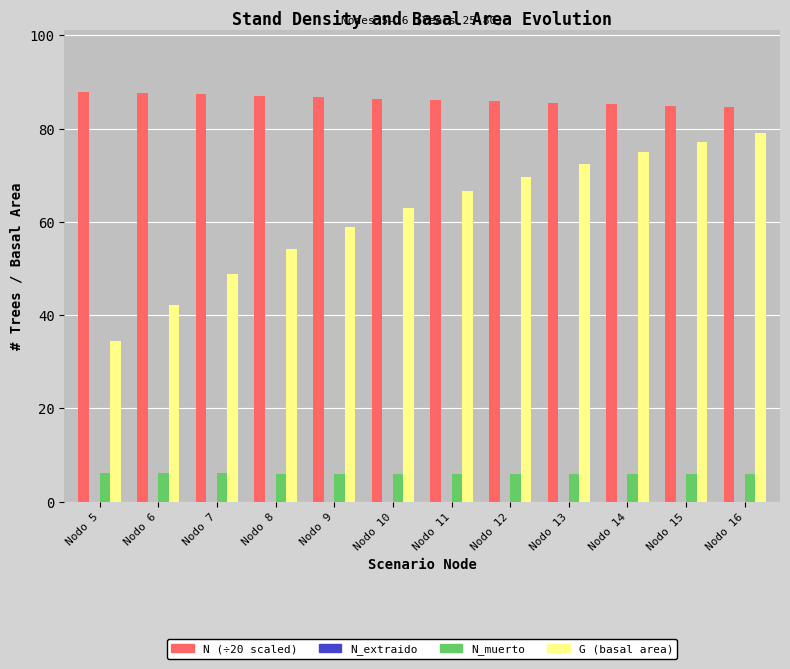

What is the total value across all series at Nodo 12?

161.5